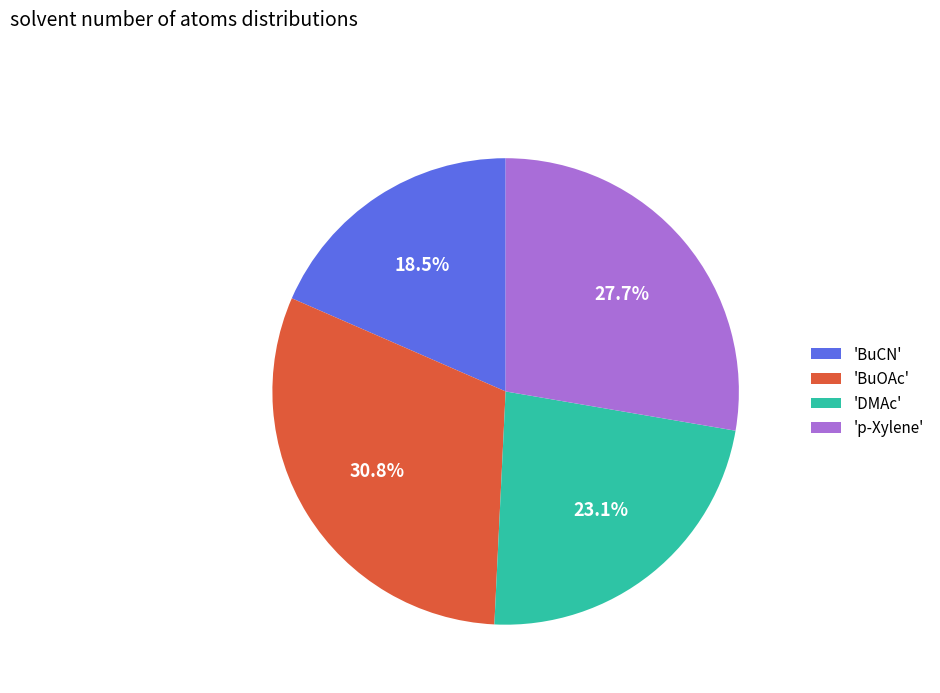

What is the smallest slice in the pie chart?

'BuCN'